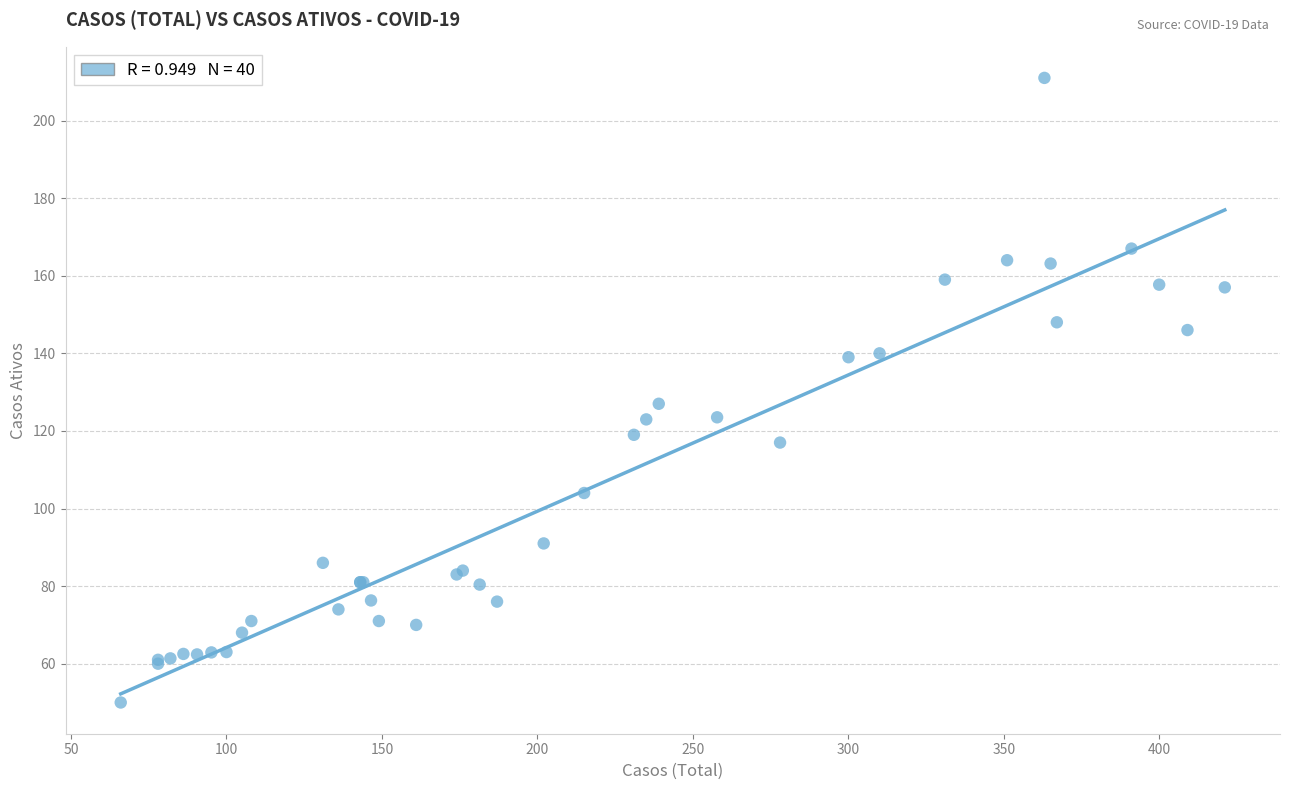

What Y value in the scatter plot is closest to 130?

127.0